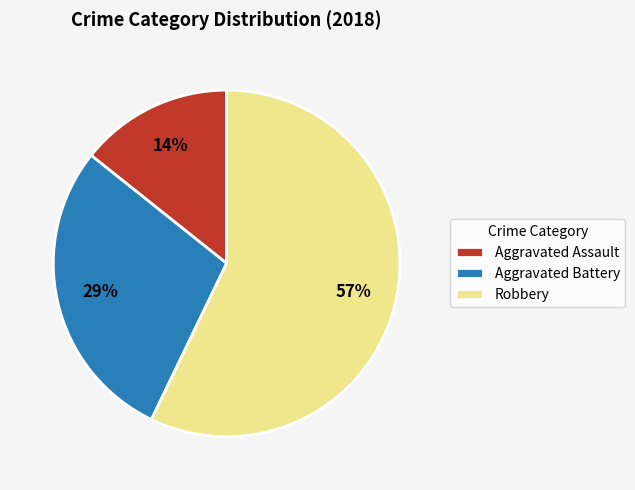

Combined, do Aggravated Assault and Aggravated Battery account for over 50%?

No